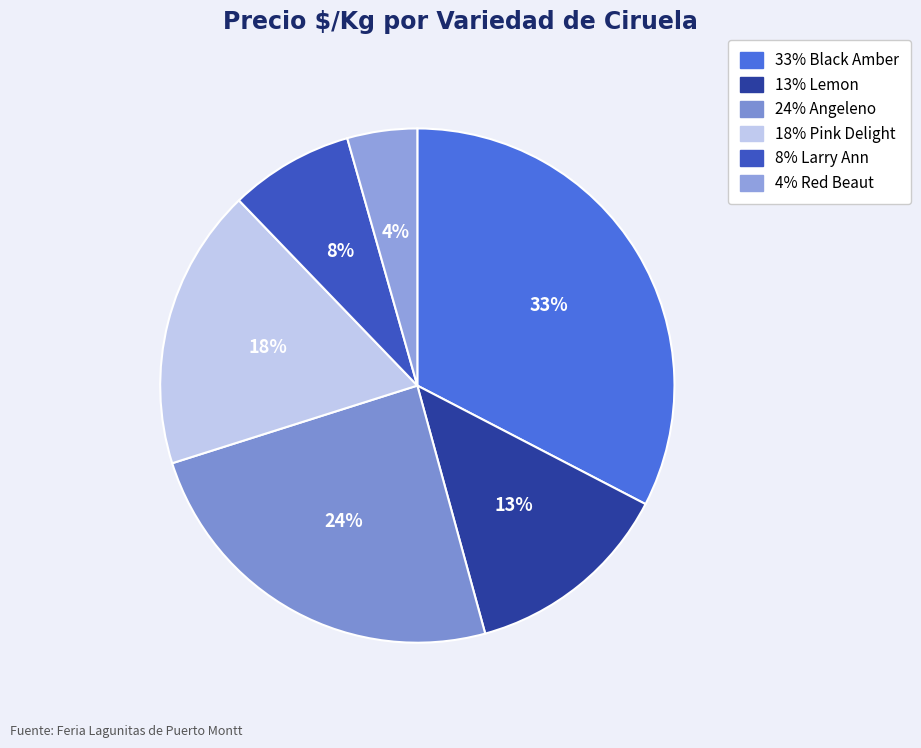

Is there any slice that represents more than half of the pie?

No